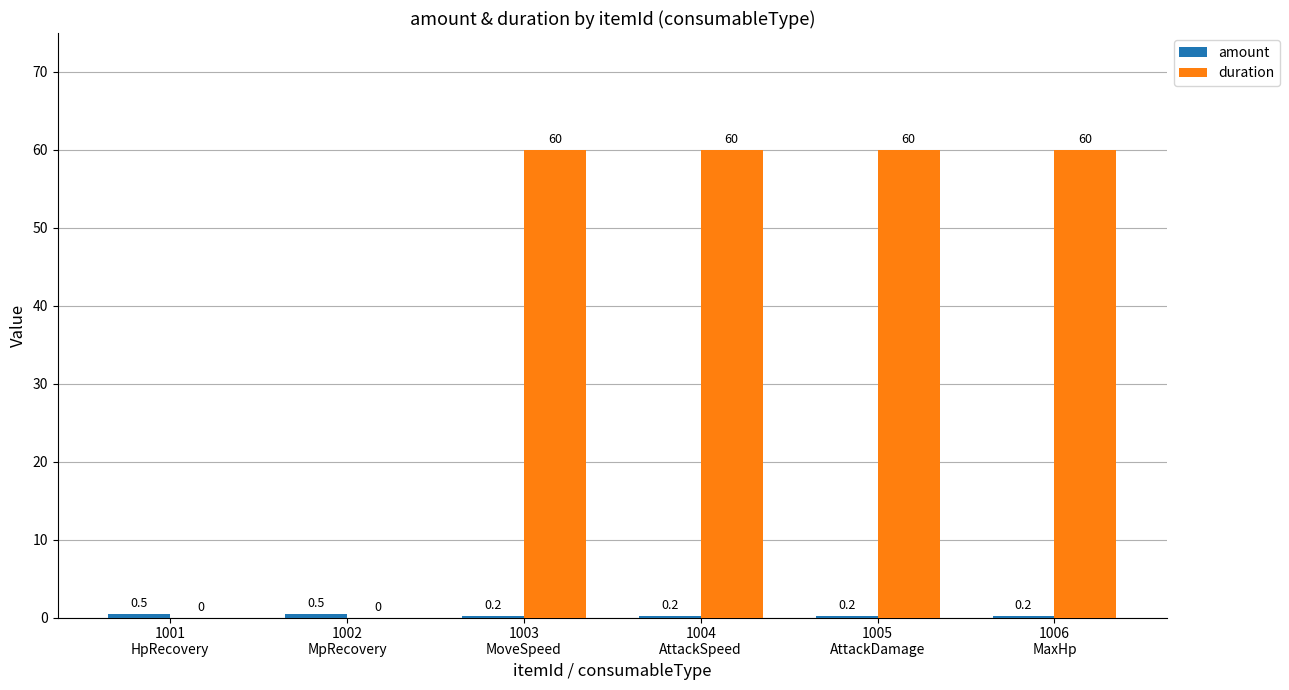

Which series has the largest total across all categories?

duration